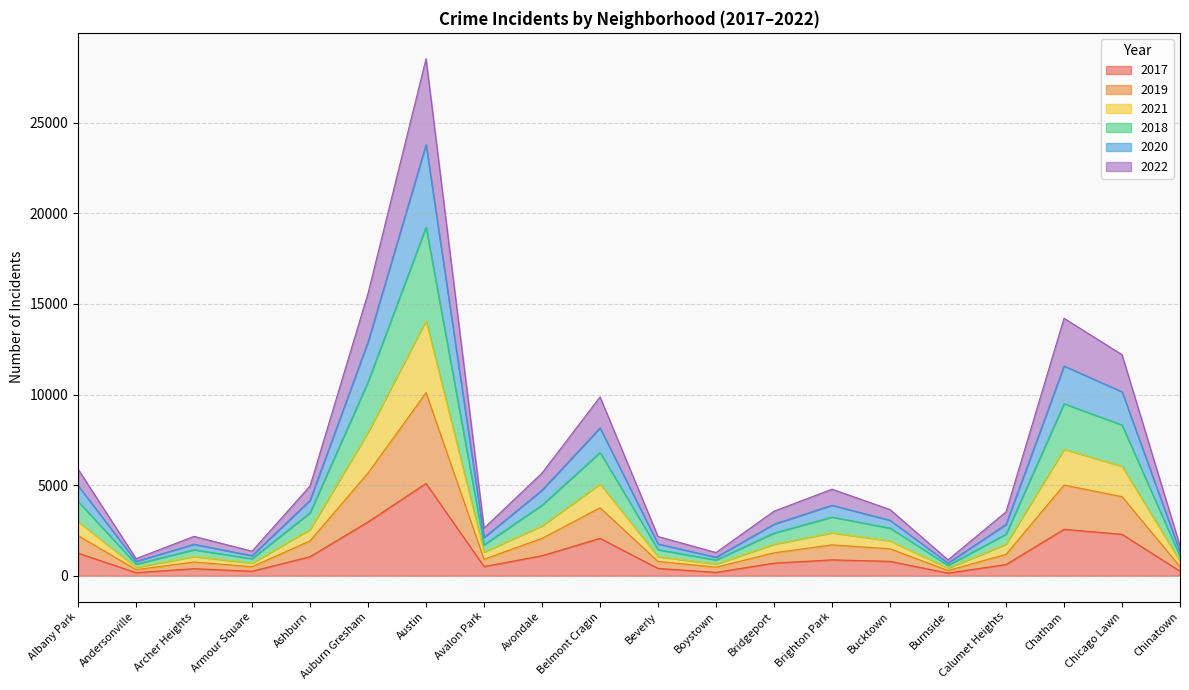

What is the total value across all series at Chicago Lawn?

12200